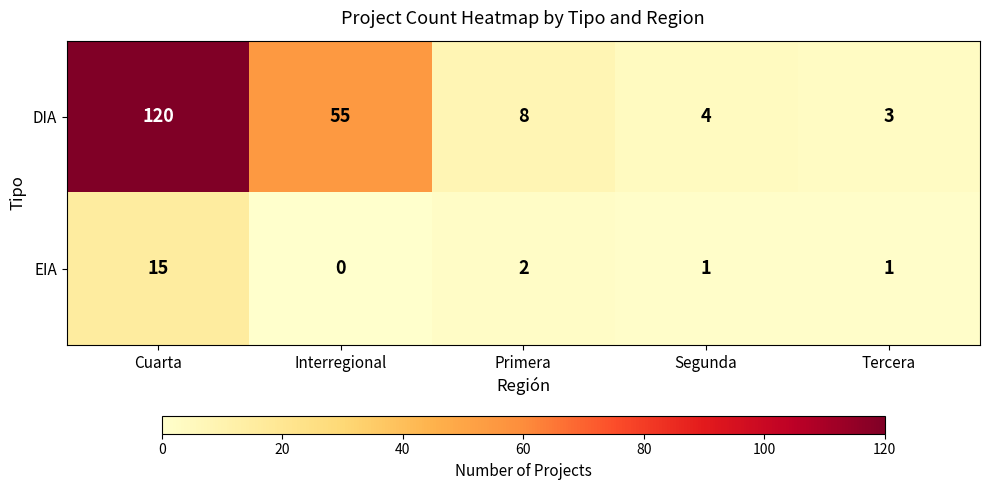

How many values in the DIA series are below 8?

2